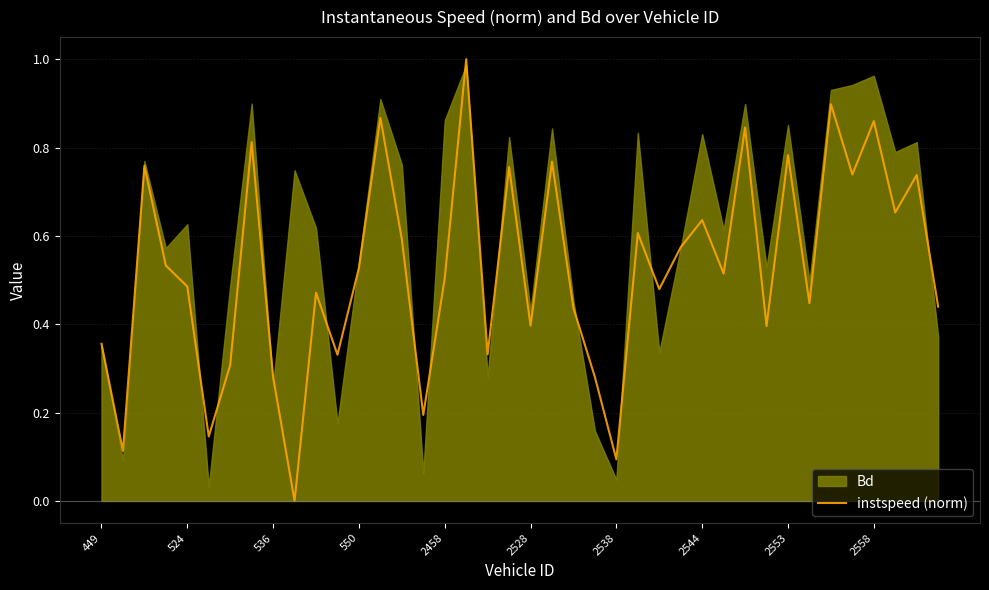

How many interior local peaks (higher than both neighbors) does the data have?

14